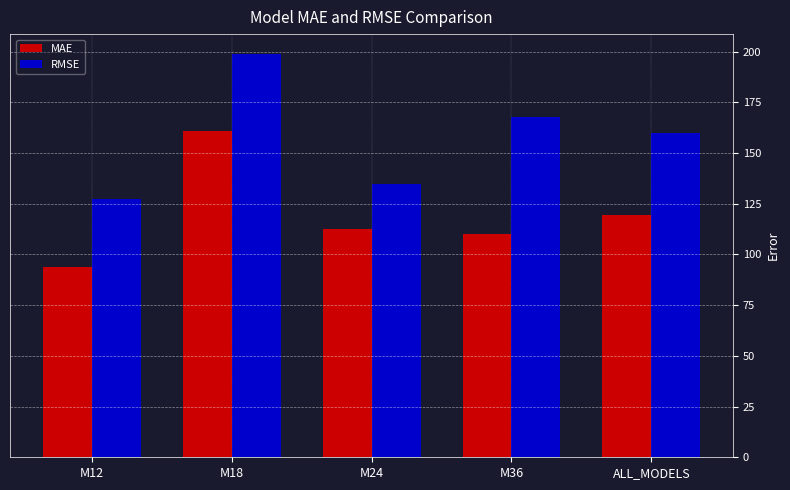

Is it true that MAE equals 176.5 at M36?

False